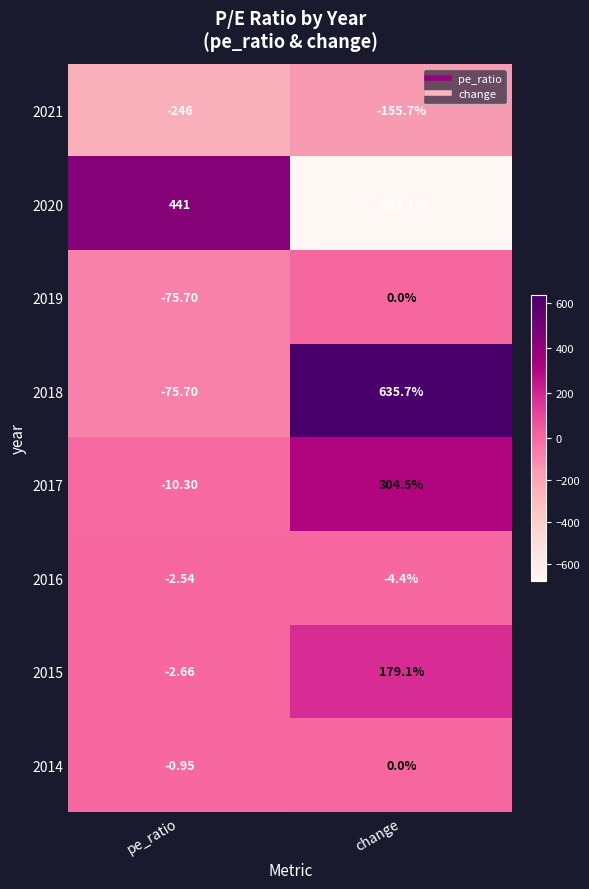

Rank the categories by 2017 value from lowest to highest.

pe_ratio, change